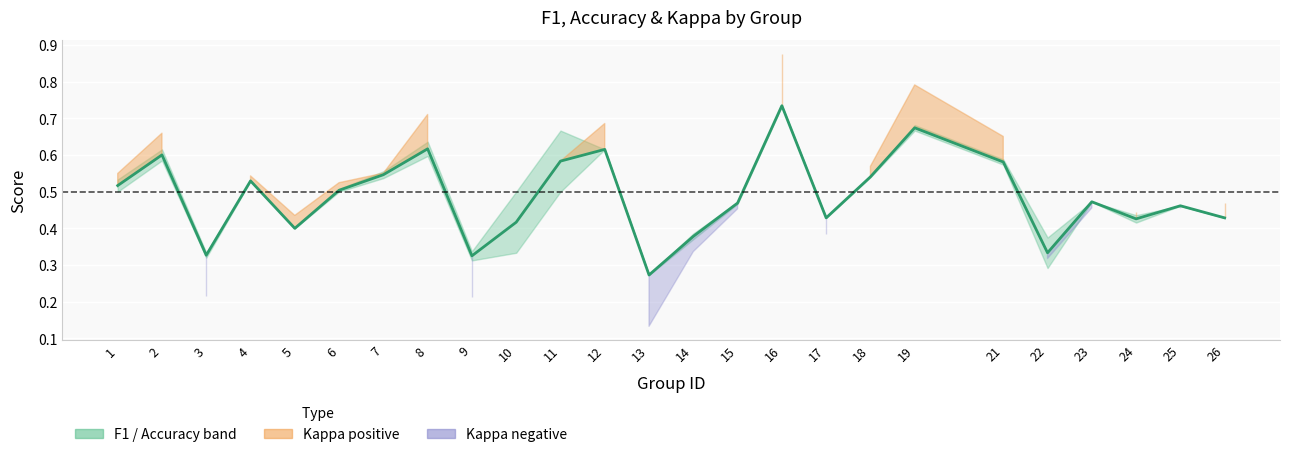

How many values are between 0 and 1?

25